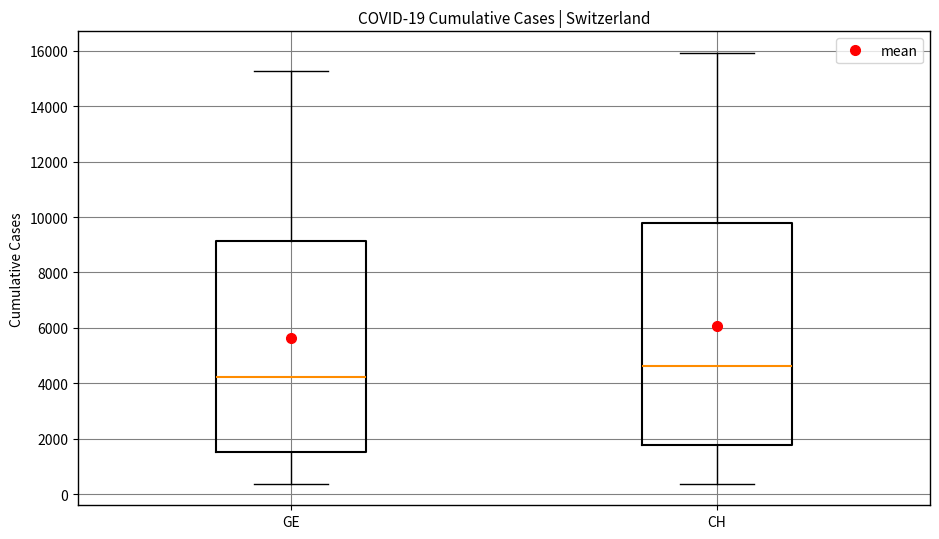

Which box's median line is the lowest?

GE